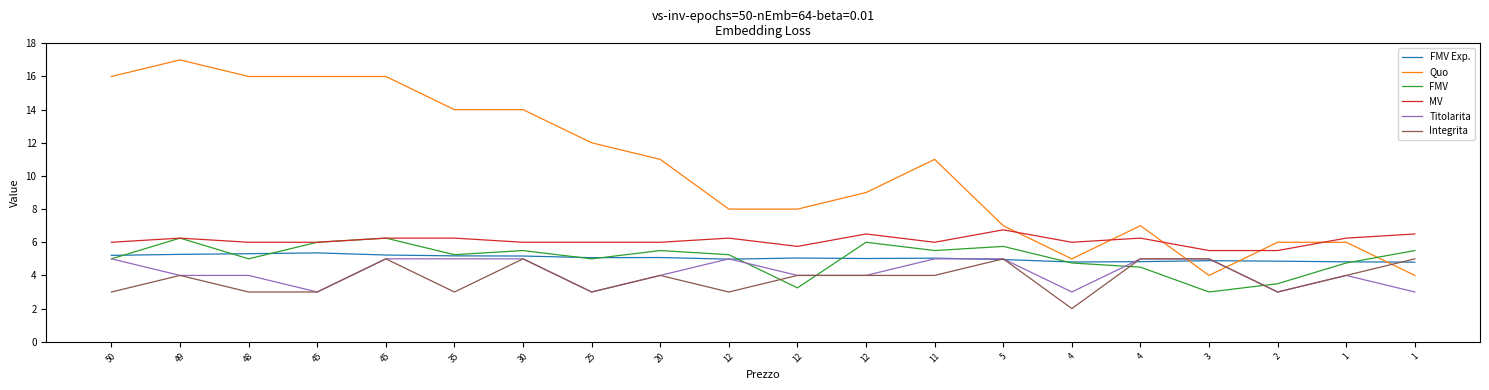

List the labels in order of Titolarita value, smallest first.

45, 25, 4, 2, 1, 49, 48, 20, 12, 12, 1, 50, 45, 35, 30, 12, 11, 5, 4, 3